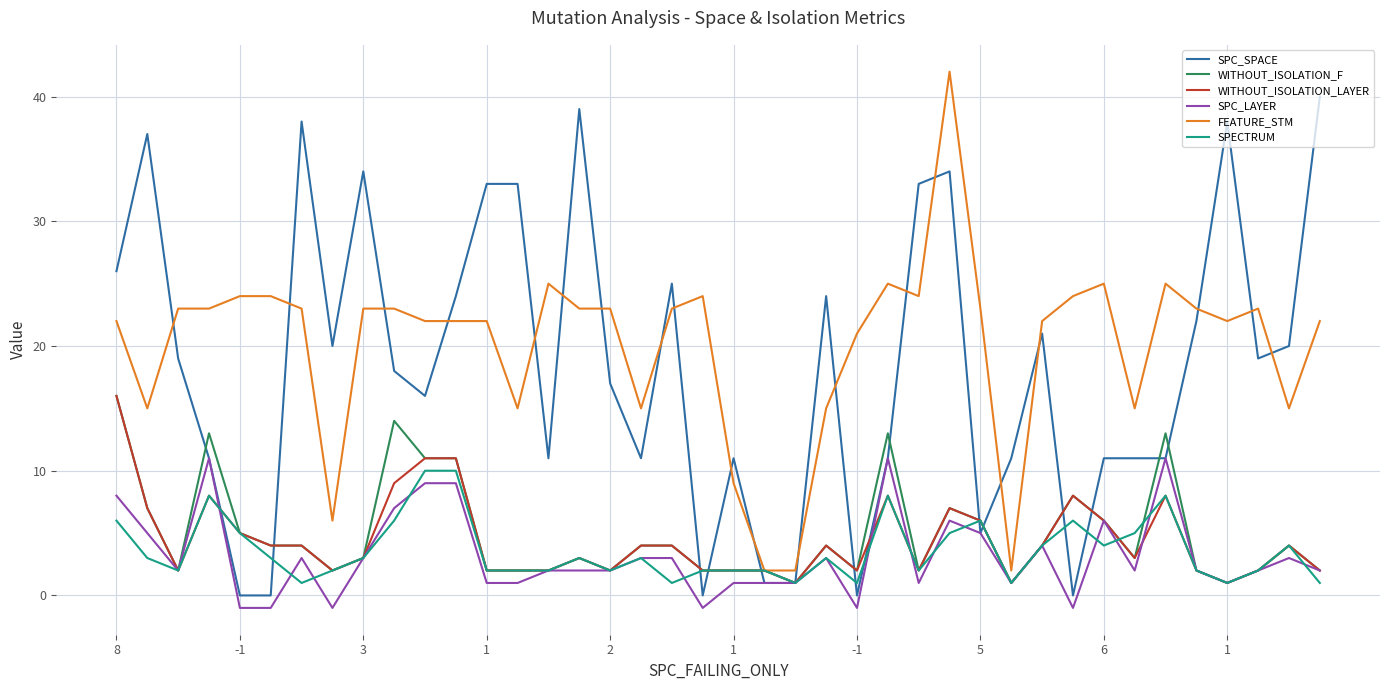

Reading left to right, extract all data points from this chart.

SPC_SPACE: 26	37	19	11	0	0	38	20	34	18	16	24	33	33	11	39	17	11	25	0	11	1	1	24	0	11	33	34	5	11	21	0	11	11	11	22	38	19	20	40
WITHOUT_ISOLATION_F: 16	7	2	13	5	4	4	2	3	14	11	11	2	2	2	3	2	4	4	2	2	2	1	4	2	13	2	7	6	1	4	8	6	3	13	2	1	2	4	2
WITHOUT_ISOLATION_LAYER: 16	7	2	8	5	4	4	2	3	9	11	11	2	2	2	3	2	4	4	2	2	2	1	4	2	8	2	7	6	1	4	8	6	3	8	2	1	2	4	2
SPC_LAYER: 8	5	2	11	-1	-1	3	-1	3	7	9	9	1	1	2	2	2	3	3	-1	1	1	1	3	-1	11	1	6	5	1	4	-1	6	2	11	2	1	2	3	2
FEATURE_STM: 22	15	23	23	24	24	23	6	23	23	22	22	22	15	25	23	23	15	23	24	9	2	2	15	21	25	24	42	23	2	22	24	25	15	25	23	22	23	15	22
SPECTRUM: 6	3	2	8	5	3	1	2	3	6	10	10	2	2	2	3	2	3	1	2	2	2	1	3	1	8	2	5	6	1	4	6	4	5	8	2	1	2	4	1